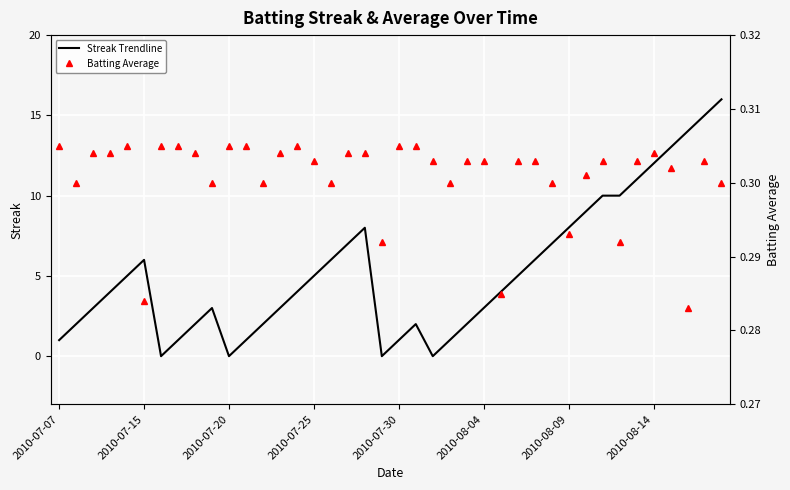

The value of Streak Trendline at 2010-07-30 is 1. True or false?

True